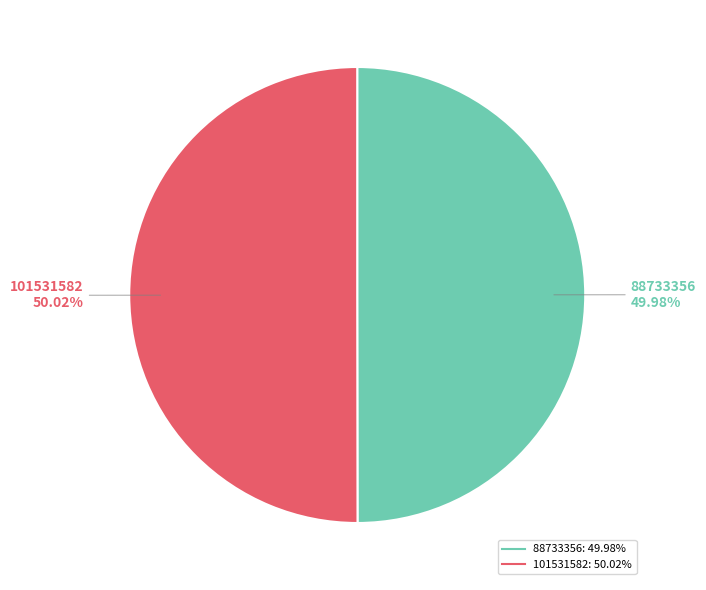

Is there any slice that represents more than half of the pie?

Yes